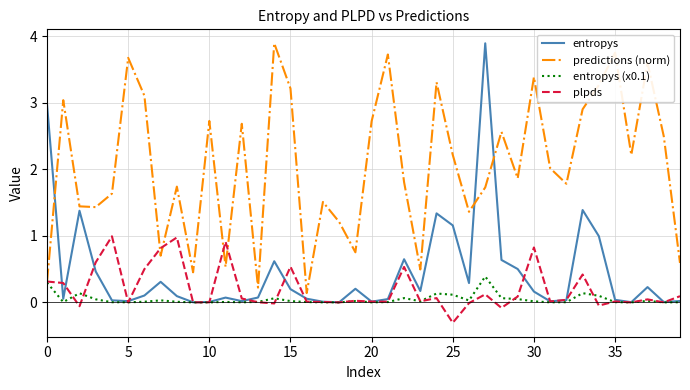

After their last crossing, which series has the higher values: entropys or predictions (norm)?

predictions (norm)